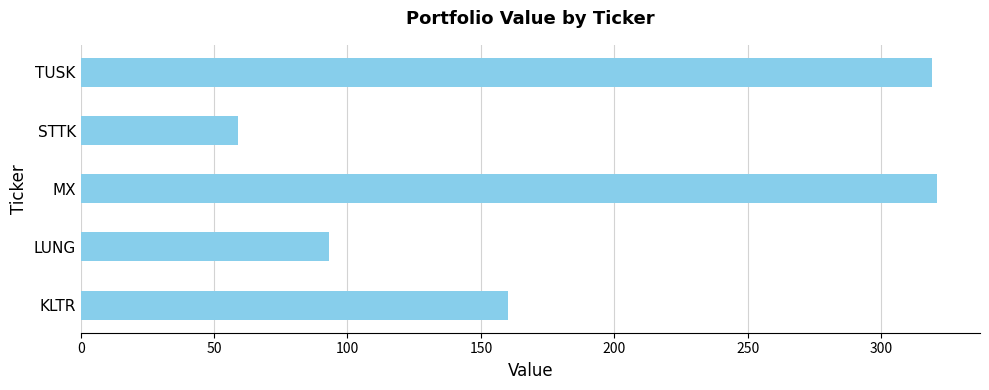

The chart shows a value of 496.7 at MX. True or false?

False